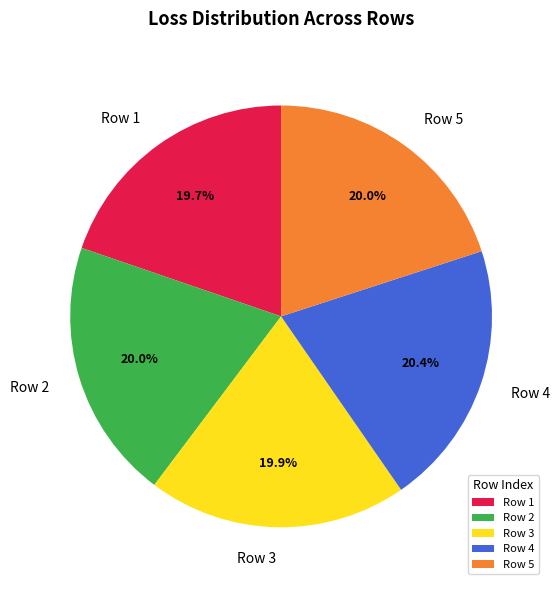

What percentage is NOT represented by Row 5?

80.0%